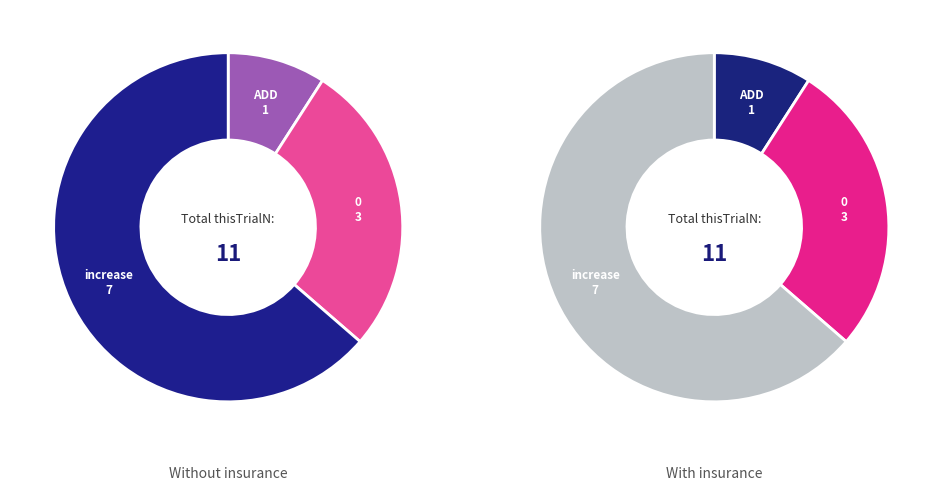

At 0, list the series in order from smallest to largest.

Without insurance, With insurance